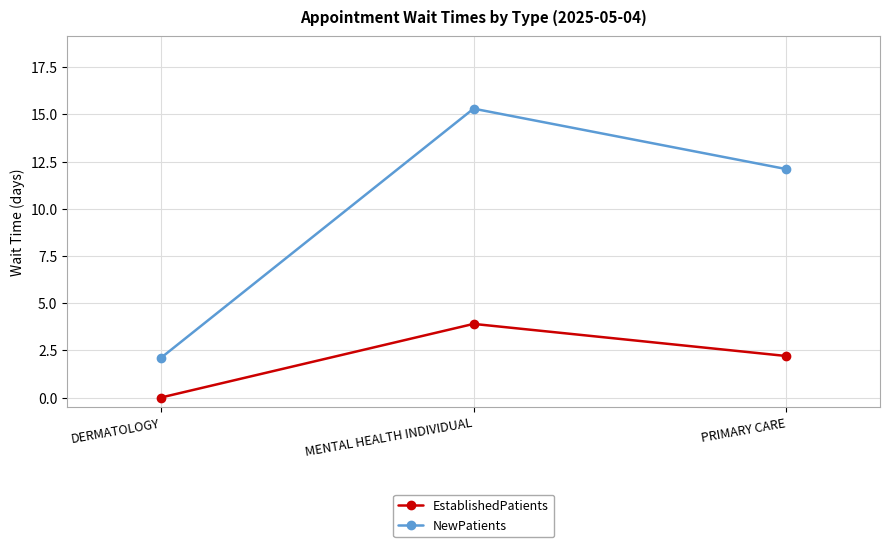

True or false: EstablishedPatients has a value of 1.3 at MENTAL HEALTH INDIVIDUAL.

False